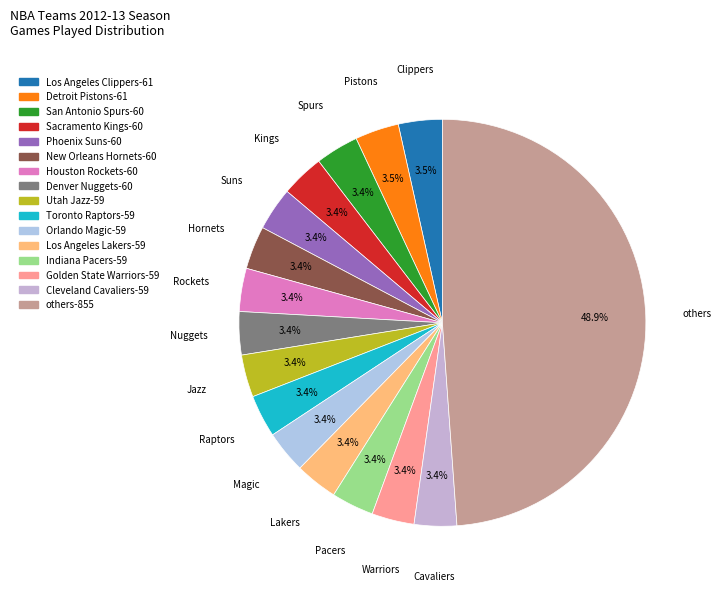

How many segments does this pie chart have?

16